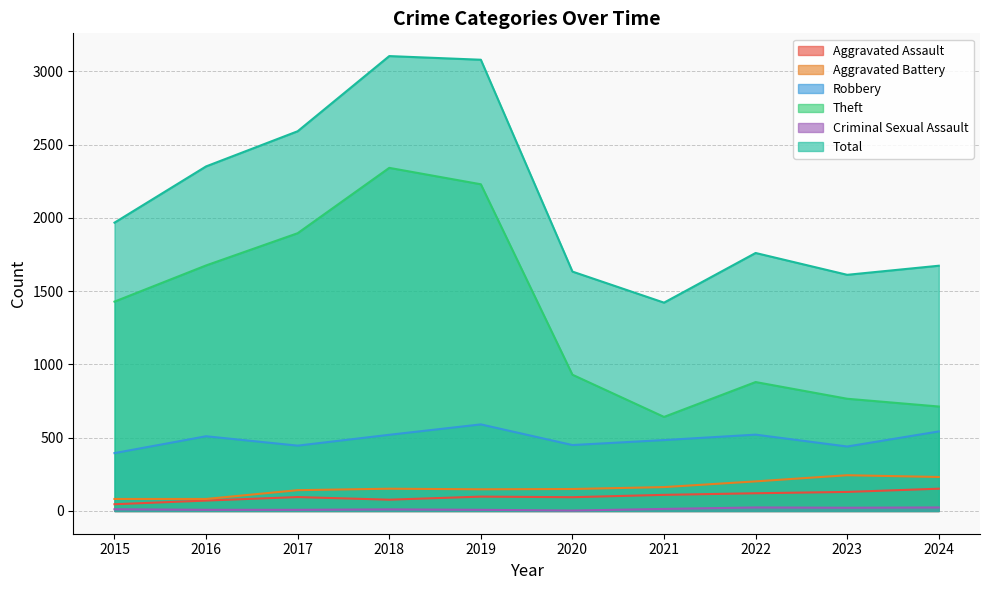

What is the total value across all series at 2016?

4699